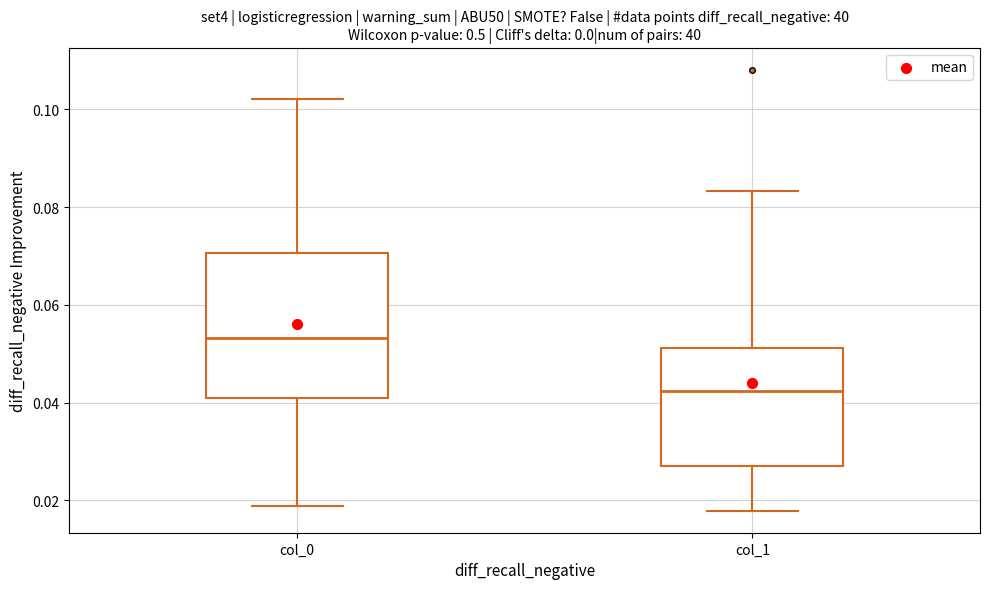

Comparing the boxes themselves (not the whiskers), which one is the tallest?

col_0